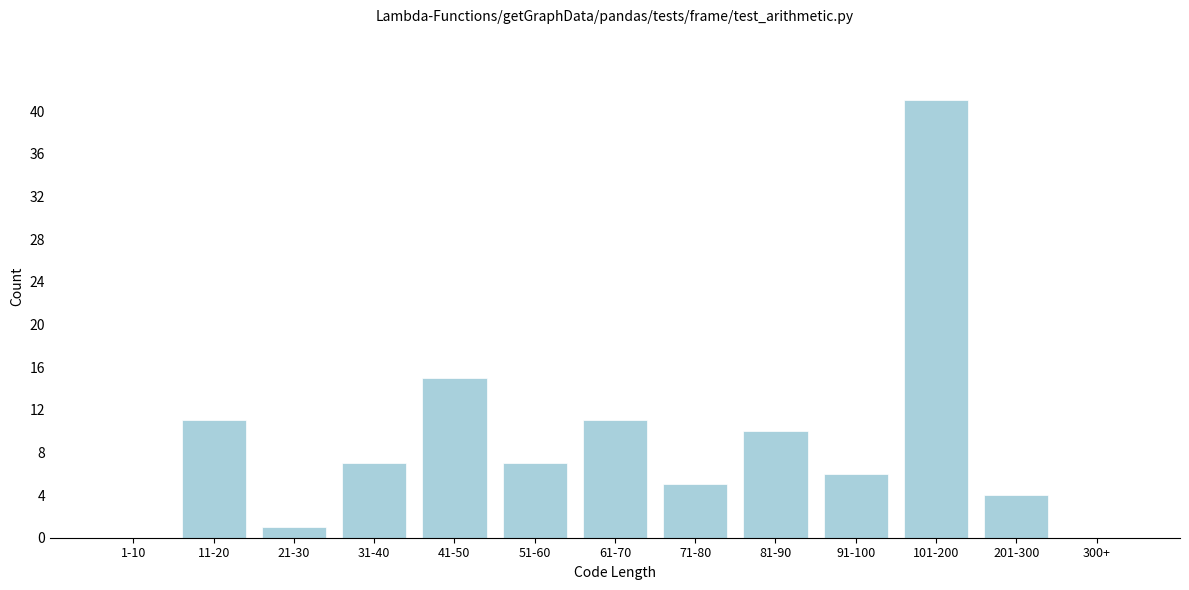

Reading right to left, what are all the values shown in this chart?

300+=0	201-300=4	101-200=41	91-100=6	81-90=10	71-80=5	61-70=11	51-60=7	41-50=15	31-40=7	21-30=1	11-20=11	1-10=0